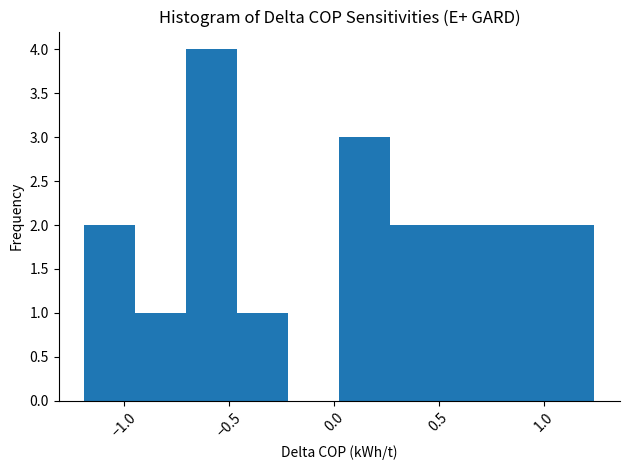

How tall is the bar that spans 0.05 to 0.25 on the x-axis? Neither the bar edges nor the heights are printed on the chart, so give them approximately, as read against the axes.

3